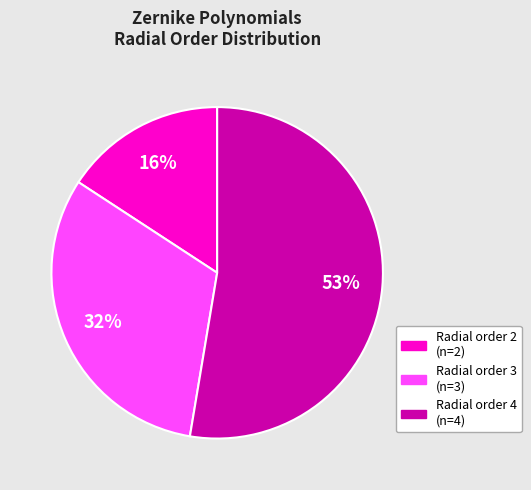

To the nearest percent, what is the average slice percentage?

33%